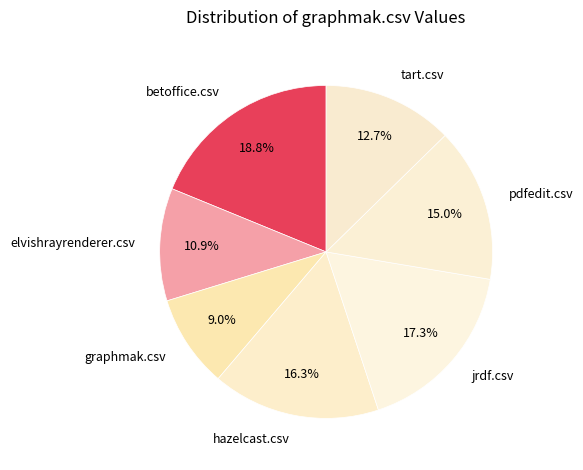

To the nearest percent, what is the difference between the largest and smallest slice percentages?

10%